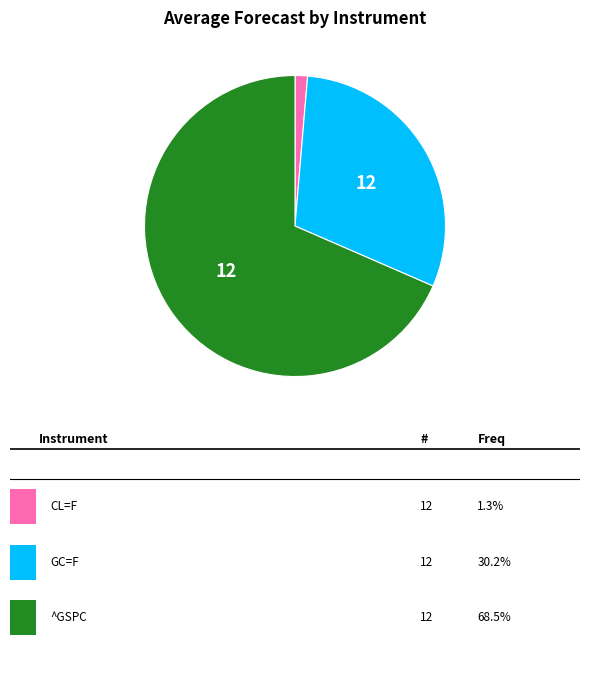

Does any single category account for the majority?

Yes